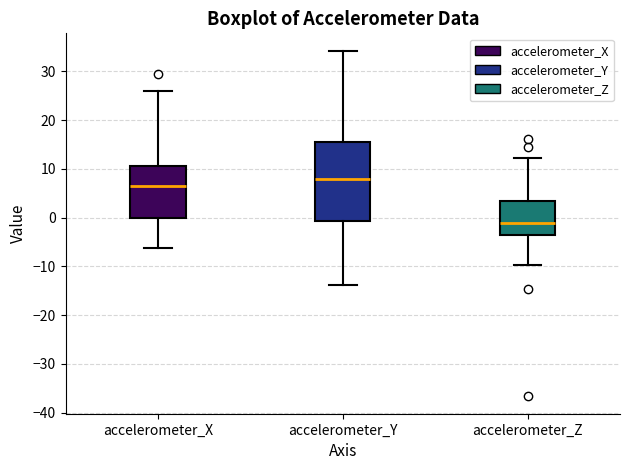

Which box has the lowest median line?

accelerometer_Z